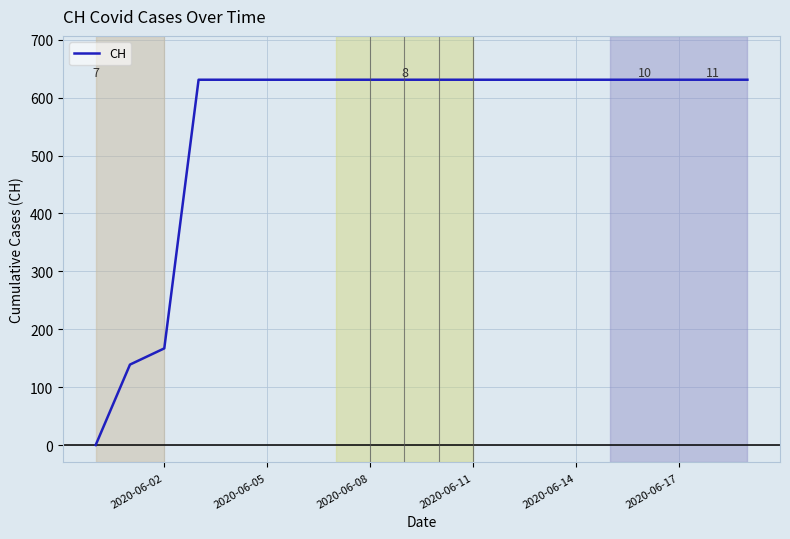

What is the greatest value displayed?

631